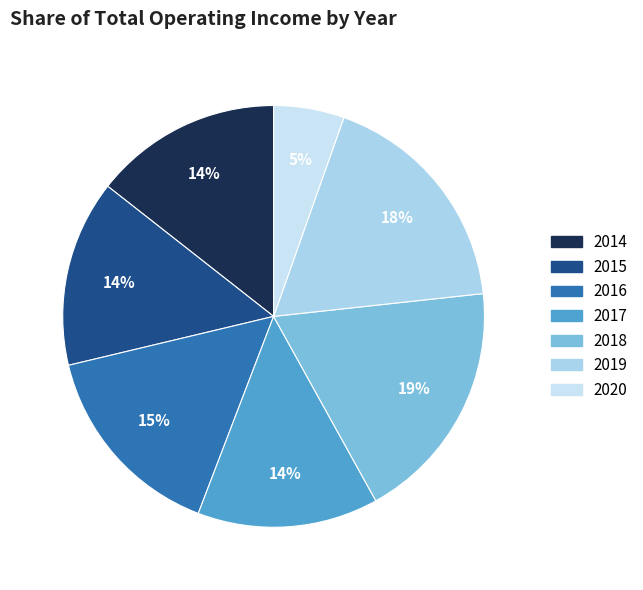

To the nearest percent, what is the average slice percentage?

14%